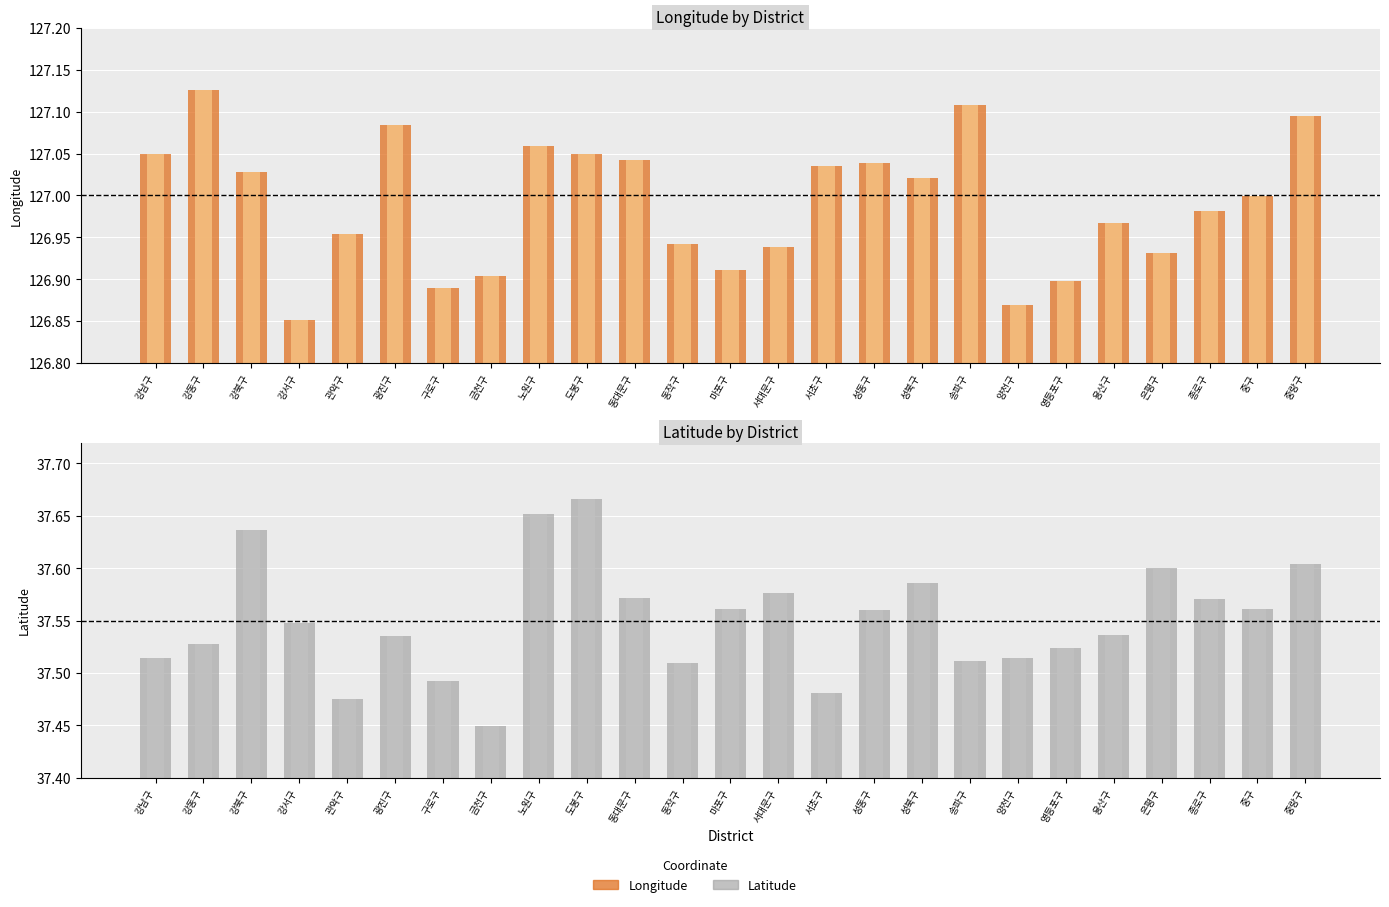

Reading left to right, what are all the values shown in this chart?

longitude: 127.0	127.1	127.0	126.9	127.0	127.1	126.9	126.9	127.1	127.0	127.0	126.9	126.9	126.9	127.0	127.0	127.0	127.1	126.9	126.9	127.0	126.9	127.0	127.0	127.1
latitude: 37.5	37.5	37.6	37.5	37.5	37.5	37.5	37.4	37.7	37.7	37.6	37.5	37.6	37.6	37.5	37.6	37.6	37.5	37.5	37.5	37.5	37.6	37.6	37.6	37.6